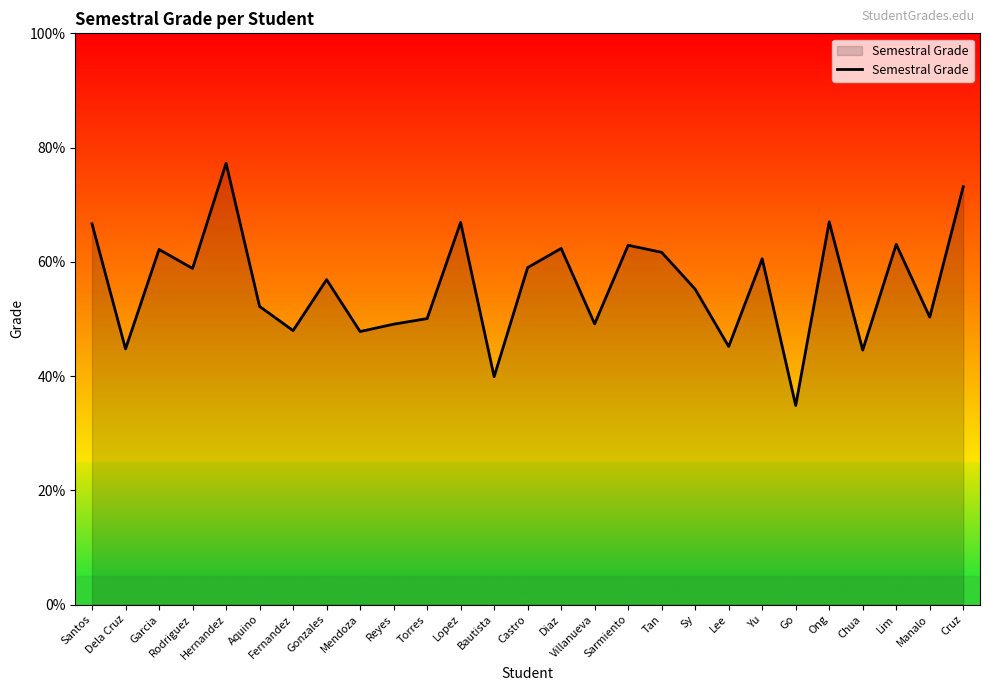

How many interior local valleys (lower than both neighbors) does the data have?

10